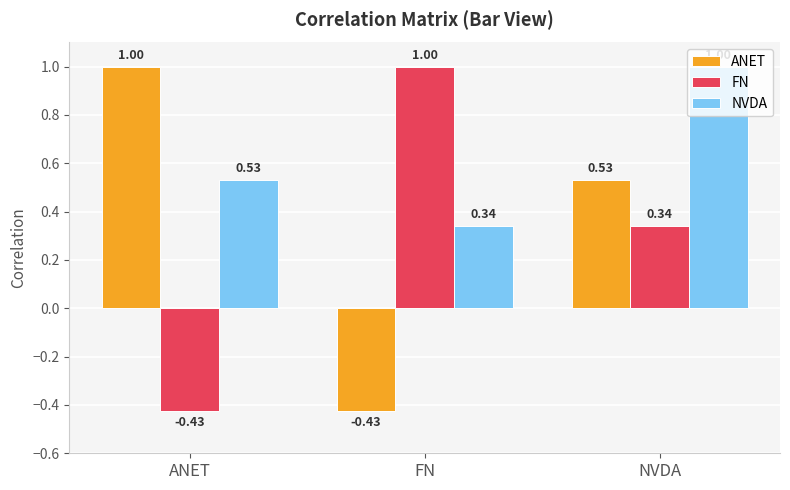

What is the spread (max minus min) of values at ANET?

1.4